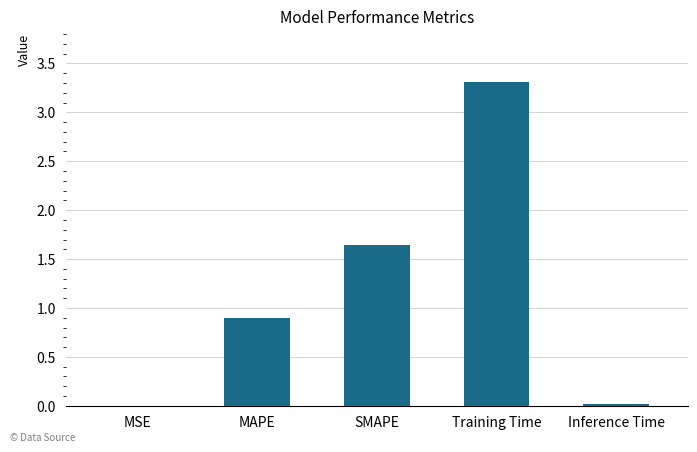

Where is the data nearest to the value 1?

MAPE